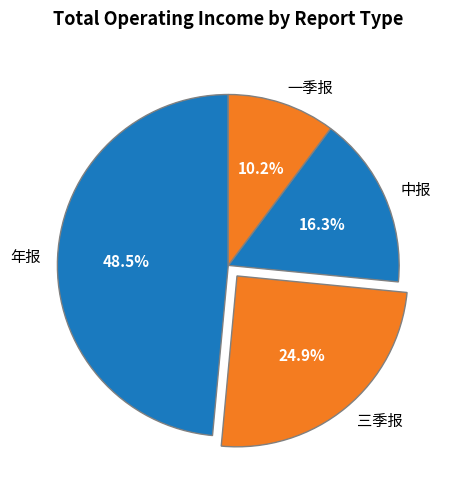

Rank the categories by value from highest to lowest.

年报, 三季报, 中报, 一季报